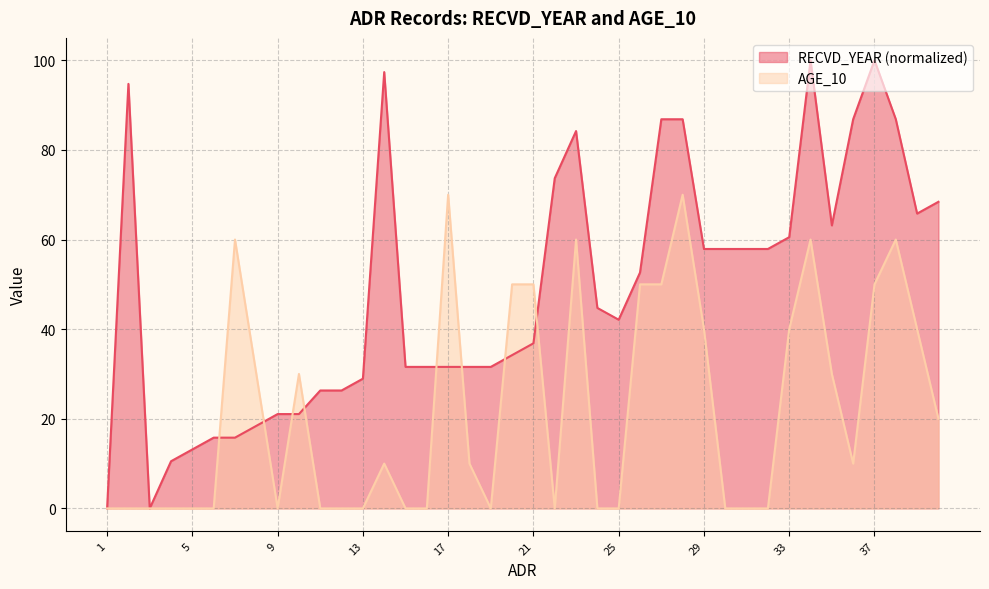

Between 12 and 30, which is larger?

30